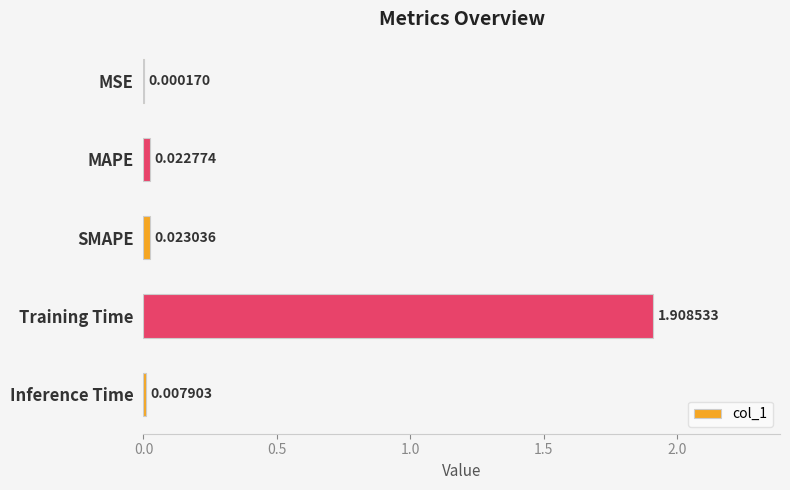

At which label is the value closest to 0?

MSE